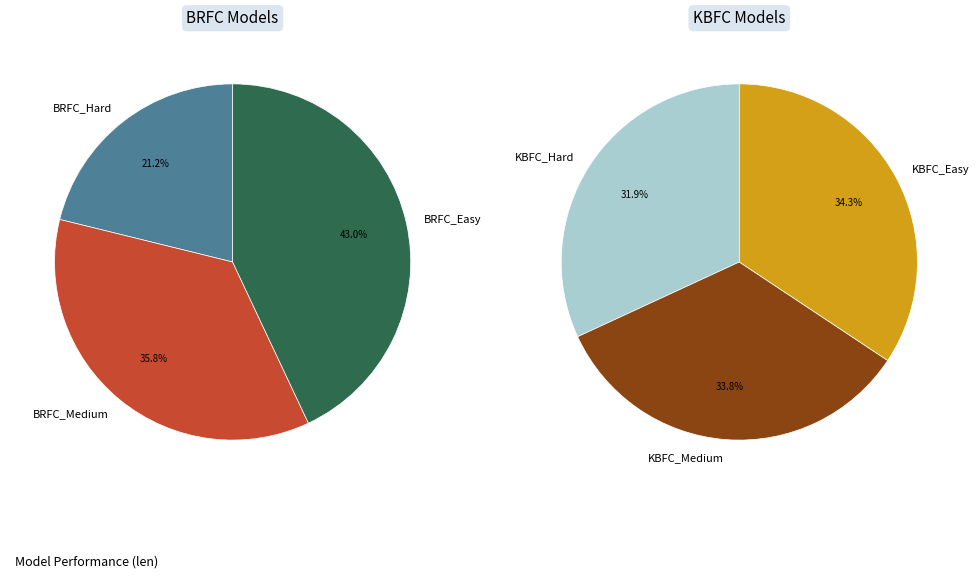

What is the change in value from BRFC_Hard to KBFC_Hard?

+56